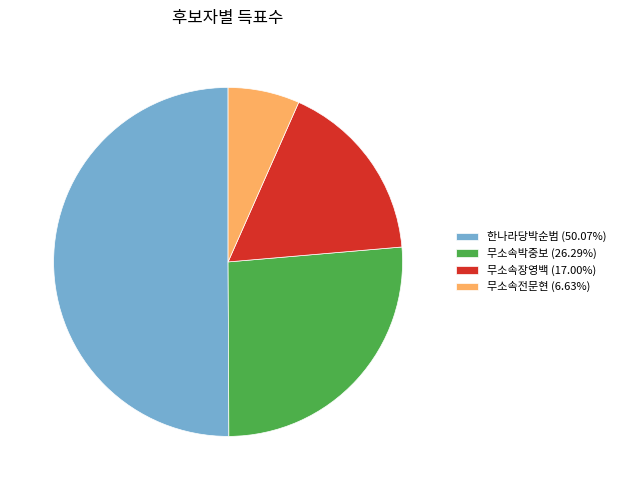

How many segments does this pie chart have?

4